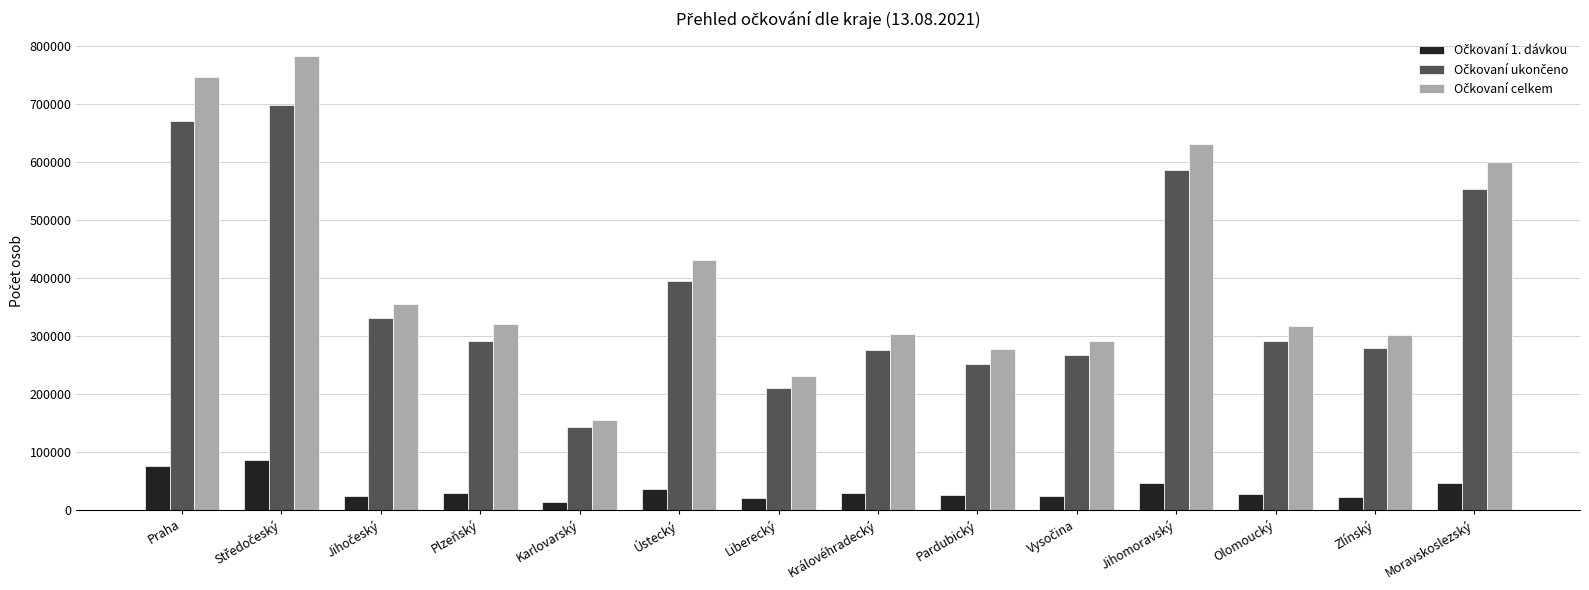

At how many categories does at least one series exceed 241944?

12